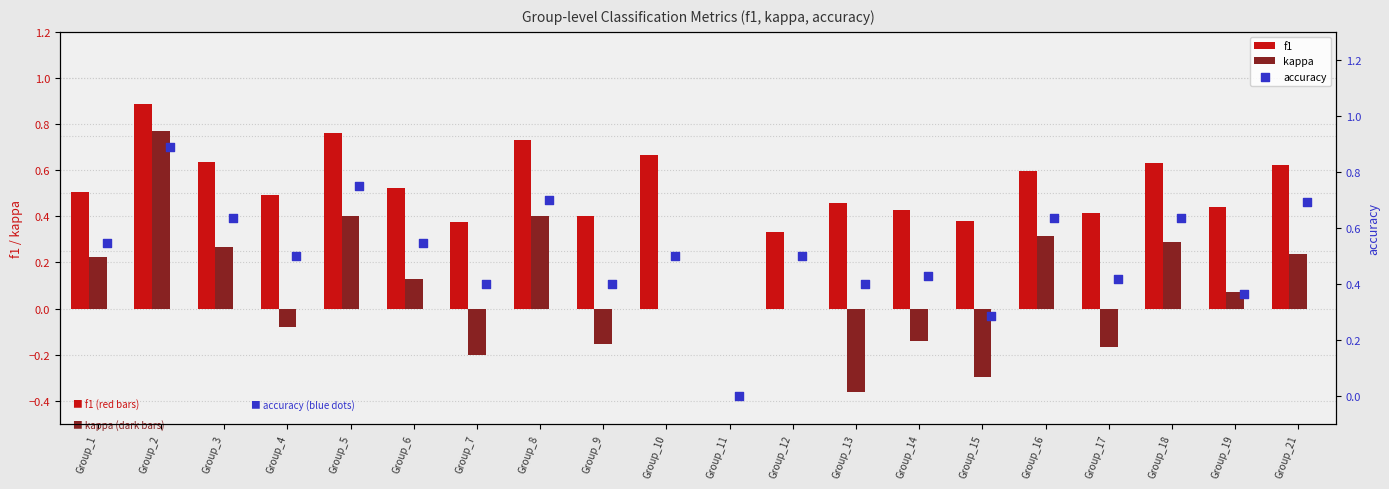

What are all the series names shown in the legend?

f1, kappa, accuracy